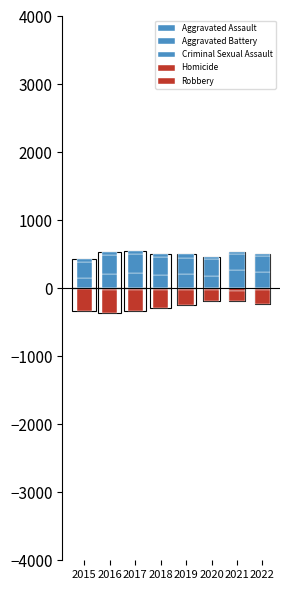

At which label is Criminal Sexual Assault closest to 40?

2015